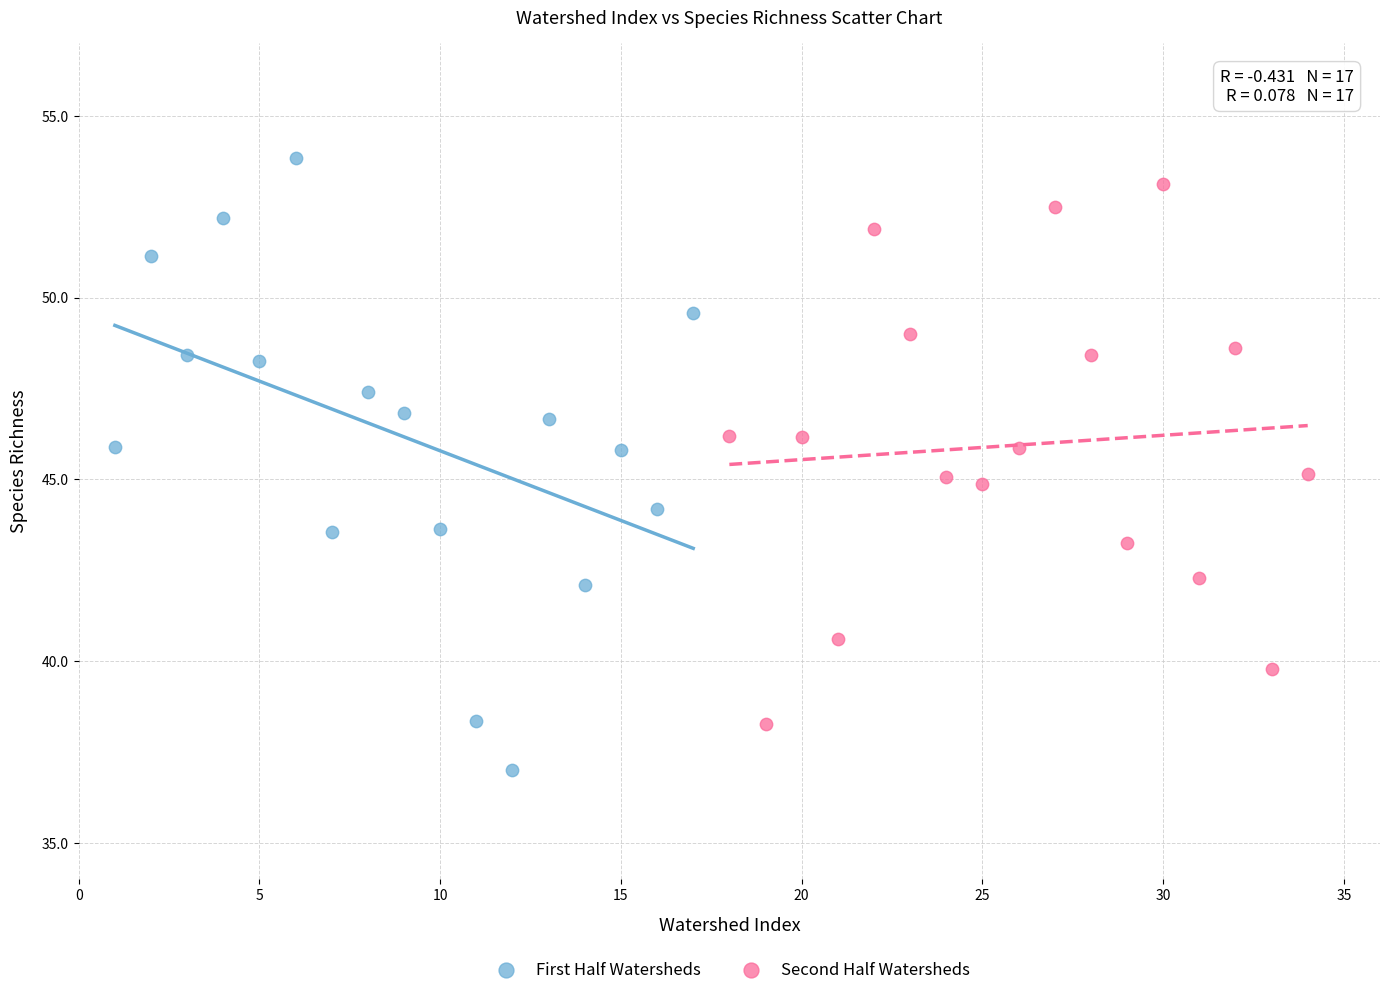

Which series reaches the maximum Y coordinate?

First Half Watersheds